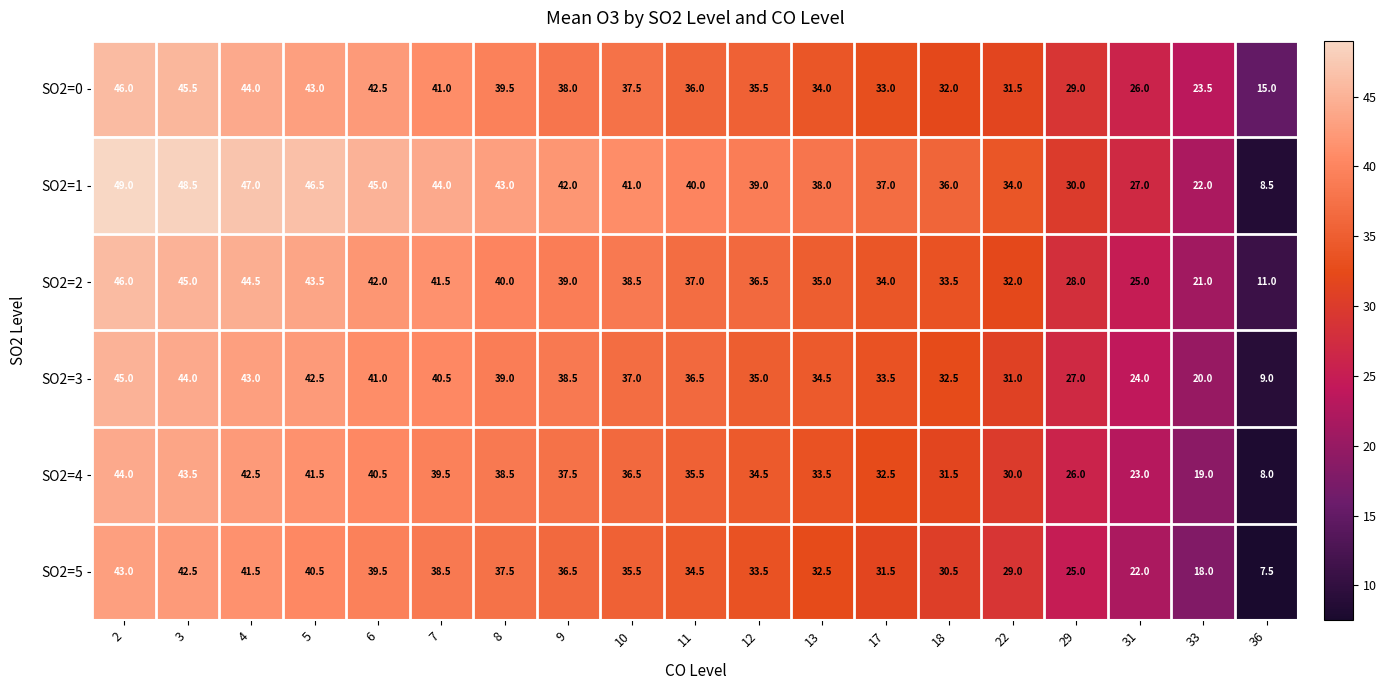

What is the smallest value displayed?

7.5